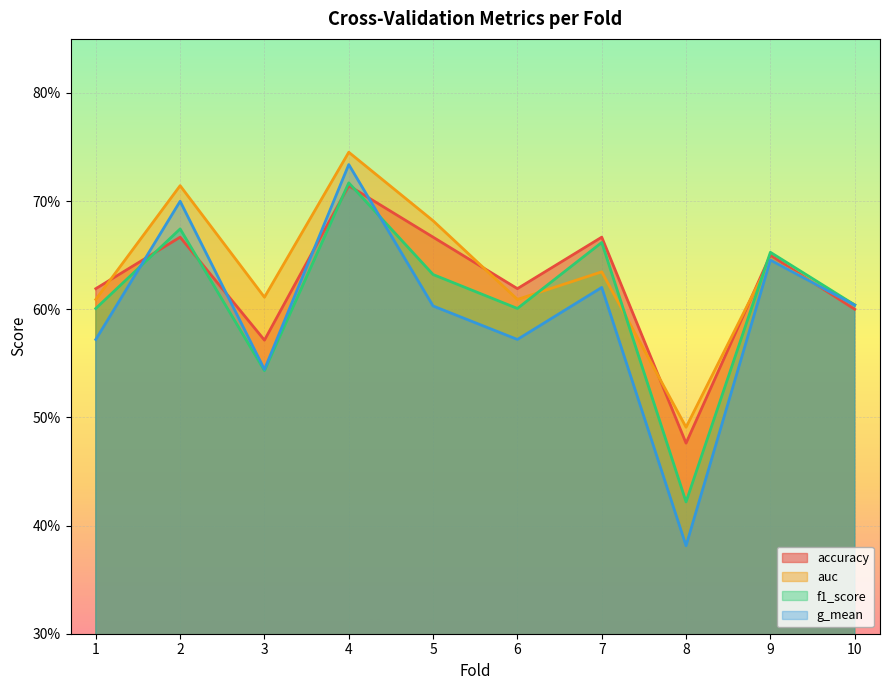

At 3, list the series in order from largest to smallest.

auc, accuracy, g_mean, f1_score